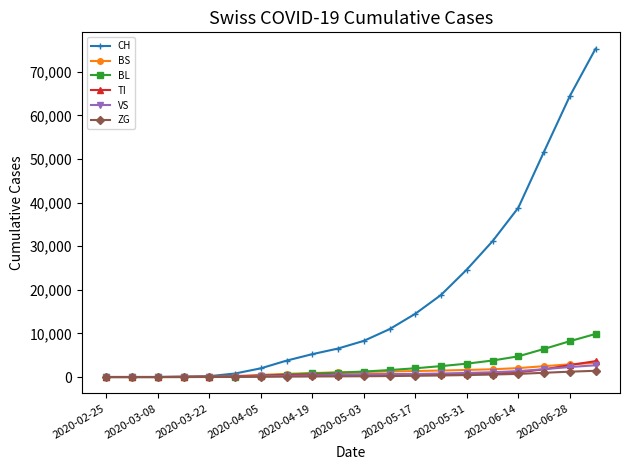

Which series has the largest total across all categories?

CH